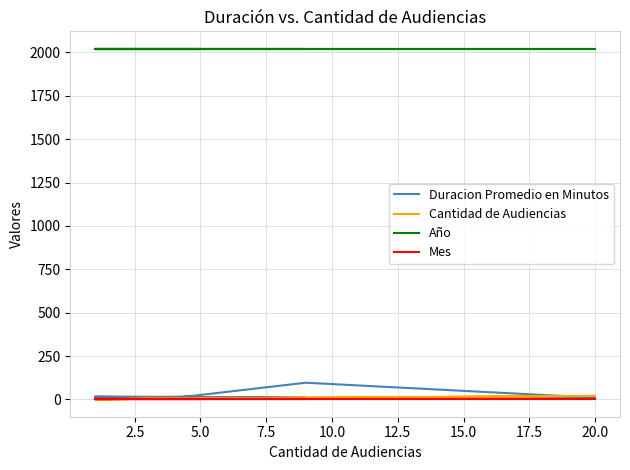

Where is the first local maximum for Cantidad de Audiencias?

20.0